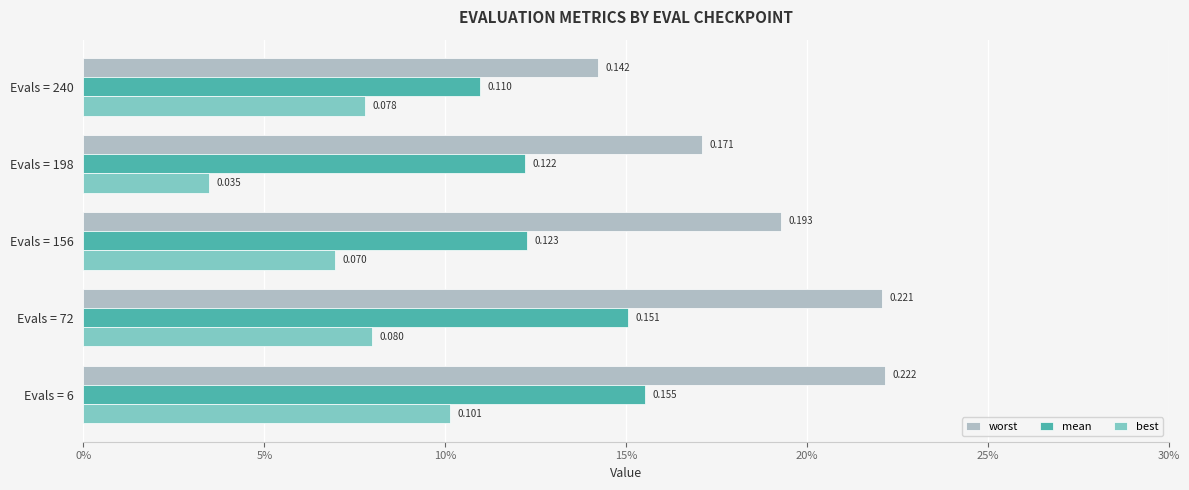

What are all the series names shown in the legend?

worst, mean, best